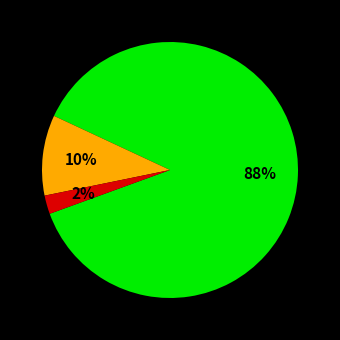

Does any single category account for the majority?

Yes